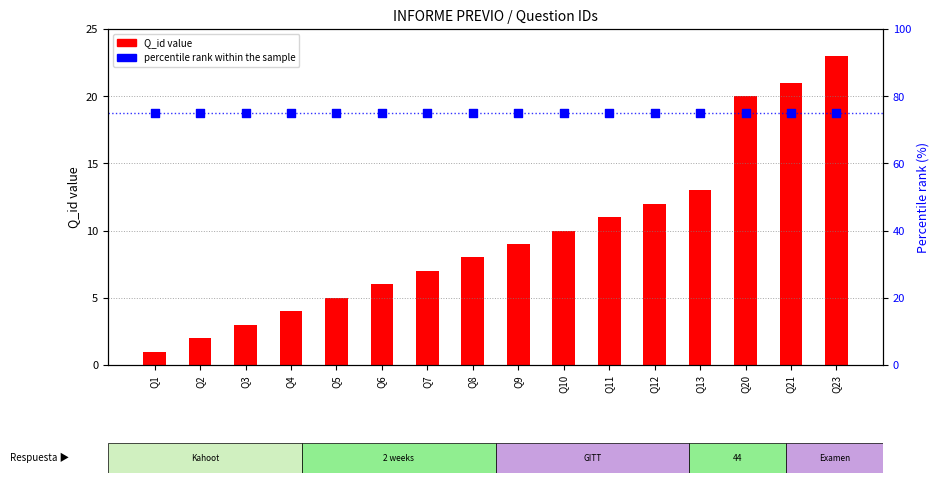

Which series has the widest spread of Y values?

Q_id